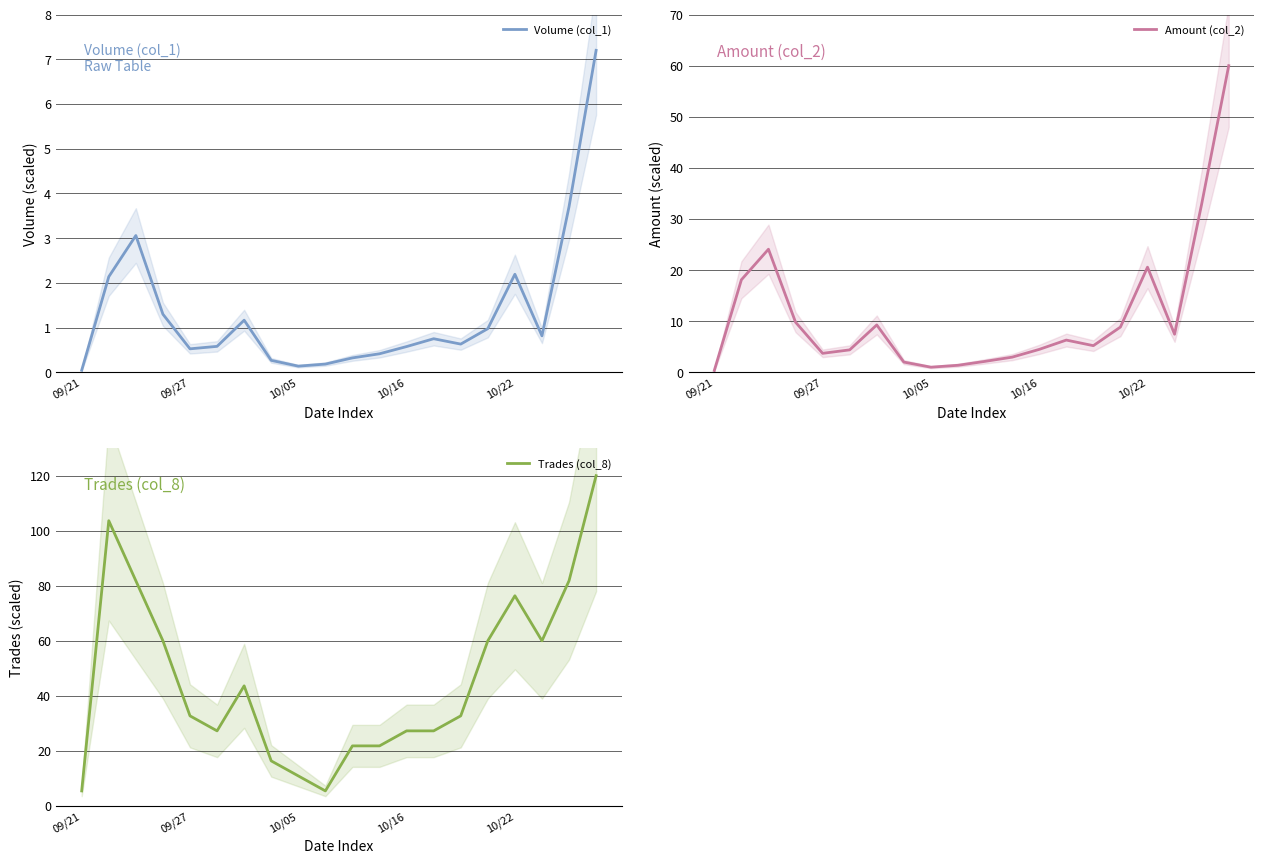

What is the minimum value for Trades (col_8)?

5.5